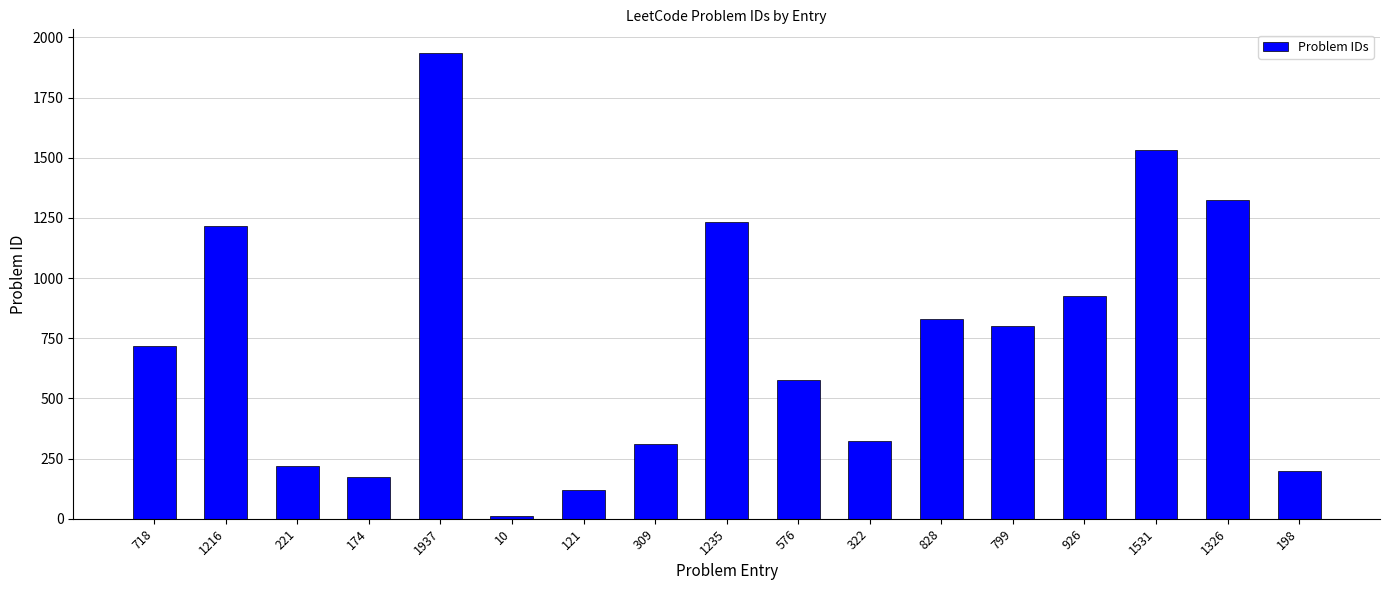

What is the sum of the values at 1235 and 718?

1953